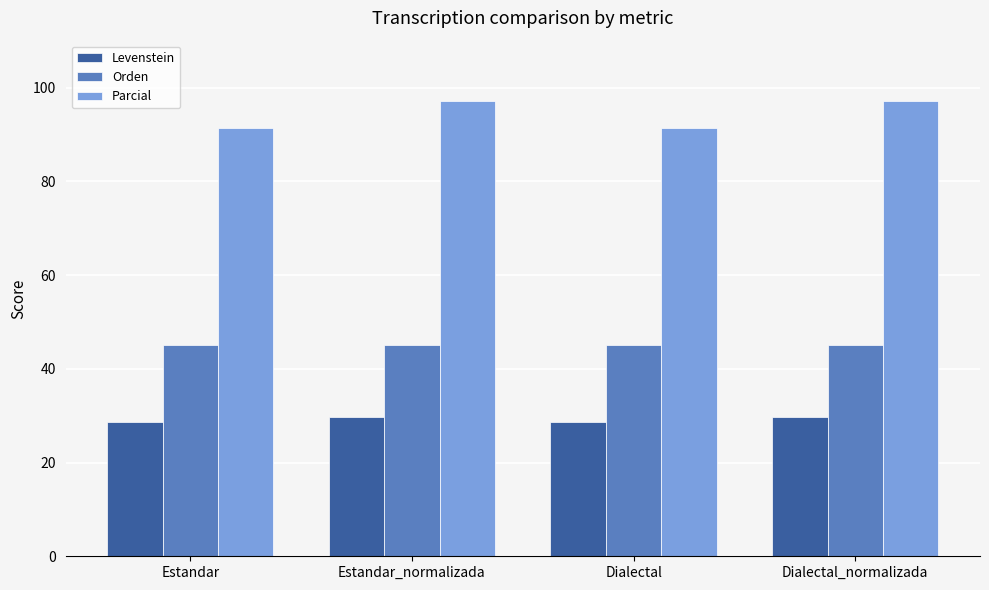

What is the spread (max minus min) of values at Dialectal?

62.7